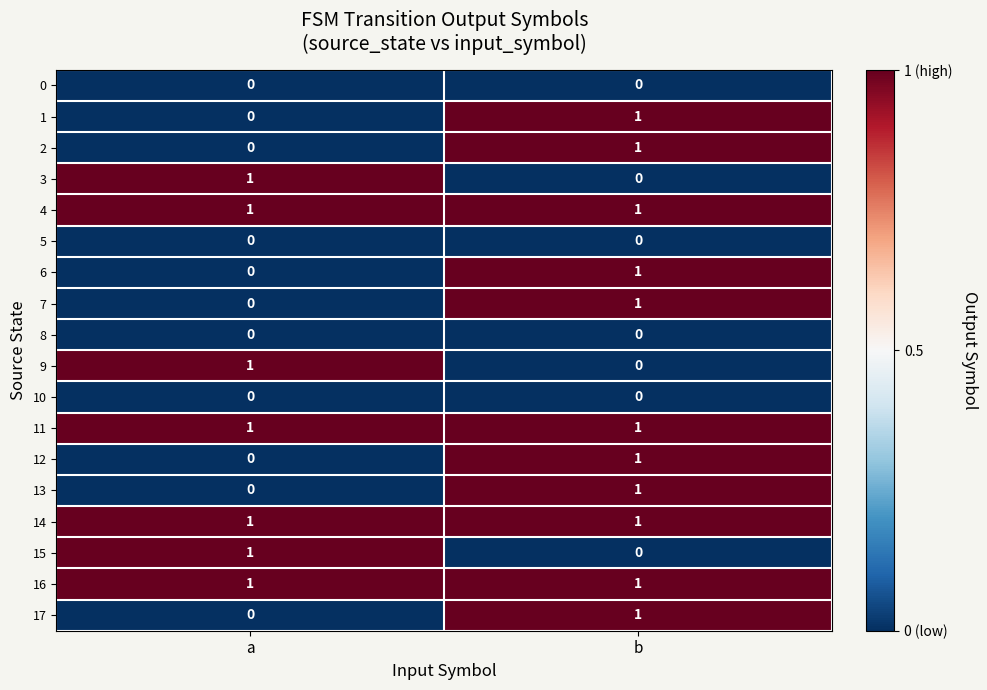

At which label does 9 reach its minimum?

b